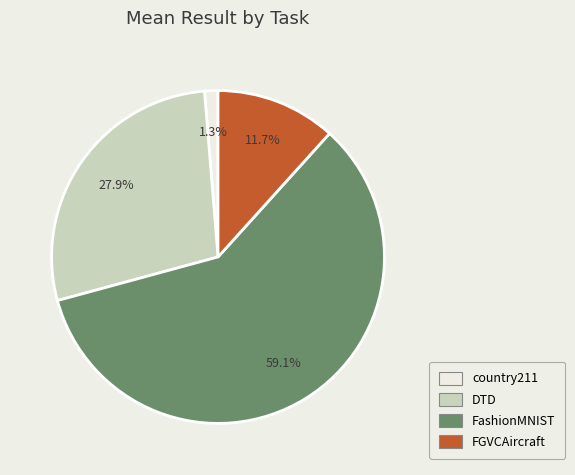

To the nearest percent, what is the average slice percentage?

25%